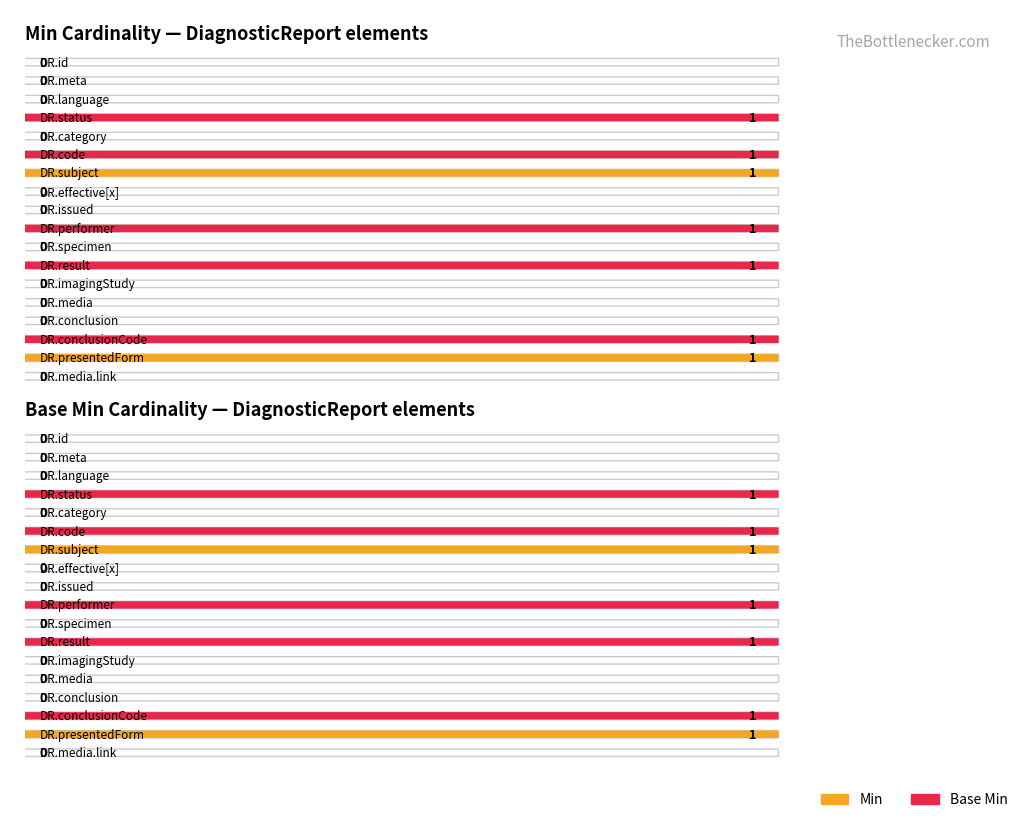

What is the difference between the maximum and minimum values in the Min series?

1